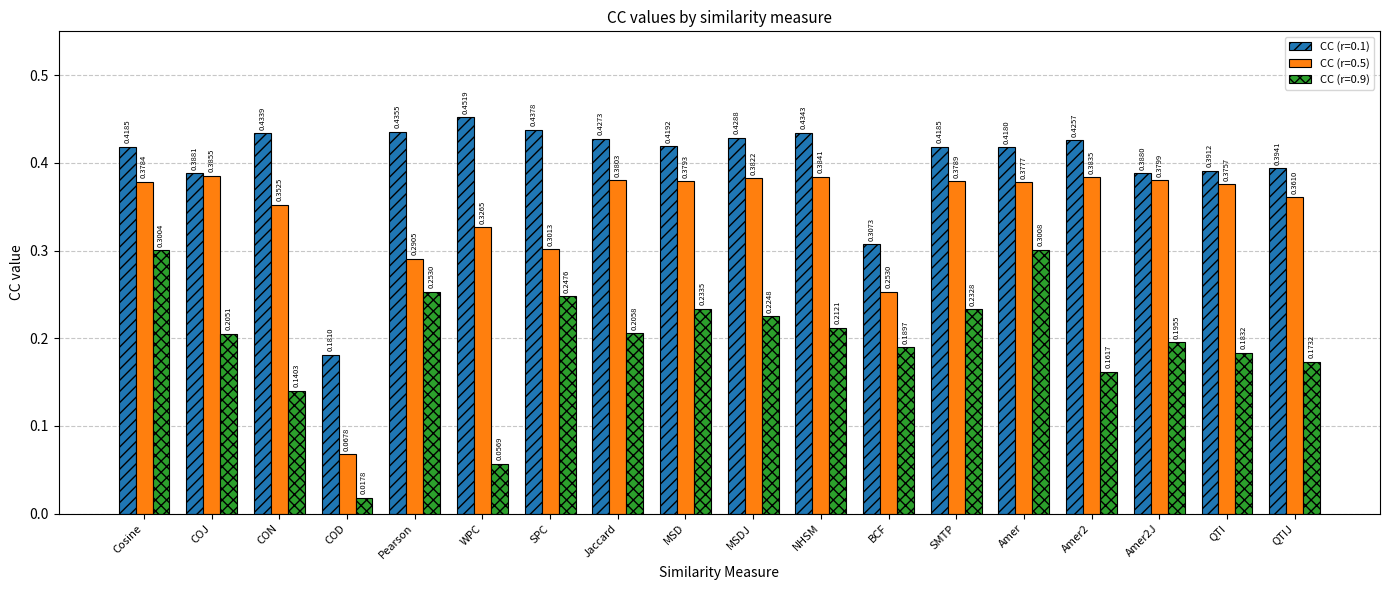

Count the number of data series in this chart.

3